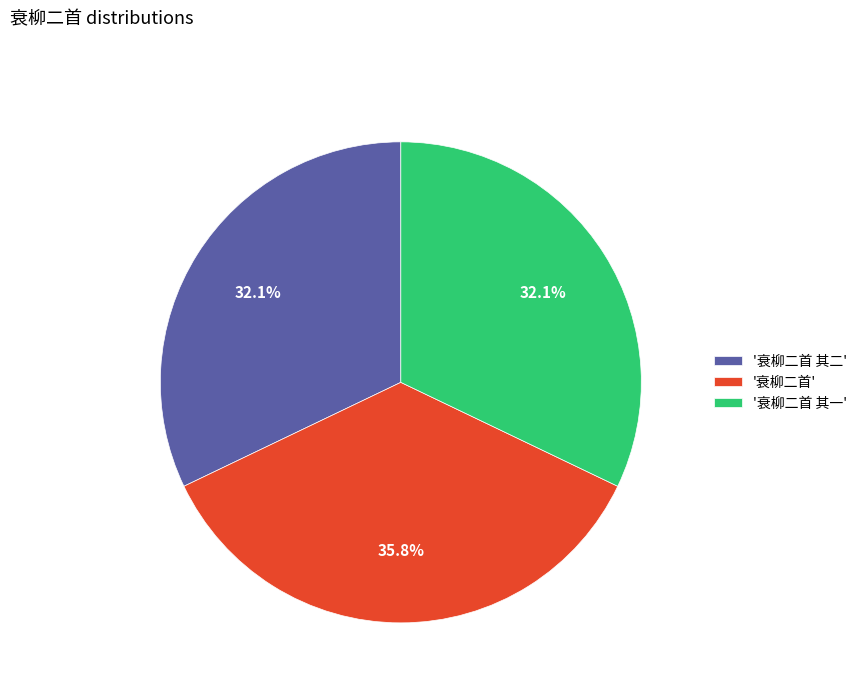

Does '衰柳二首' represent more than half of the total?

No